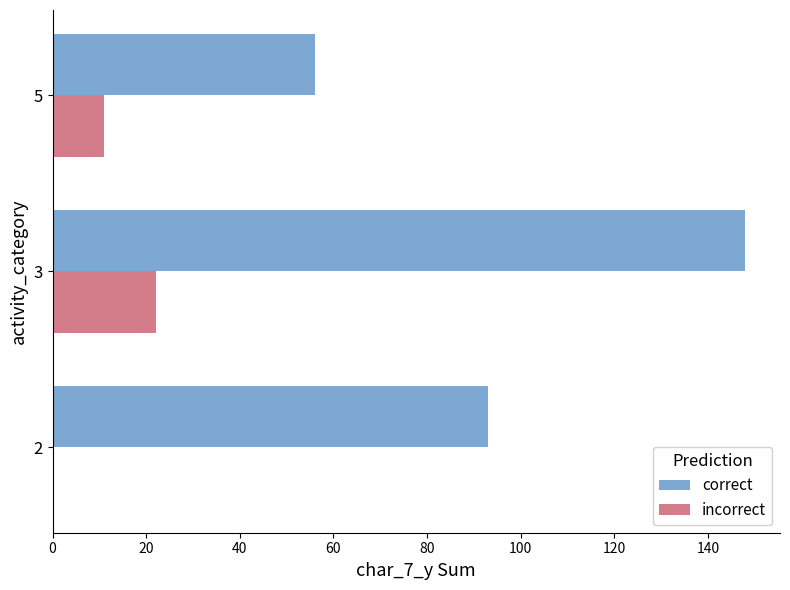

What is the maximum value shown in the chart?

148